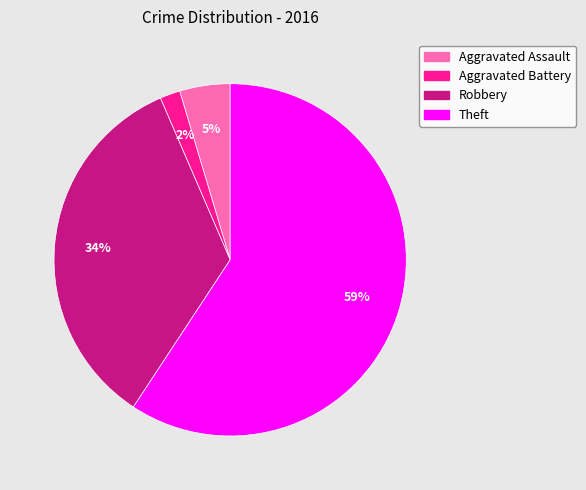

Does Aggravated Assault represent more than half of the total?

No